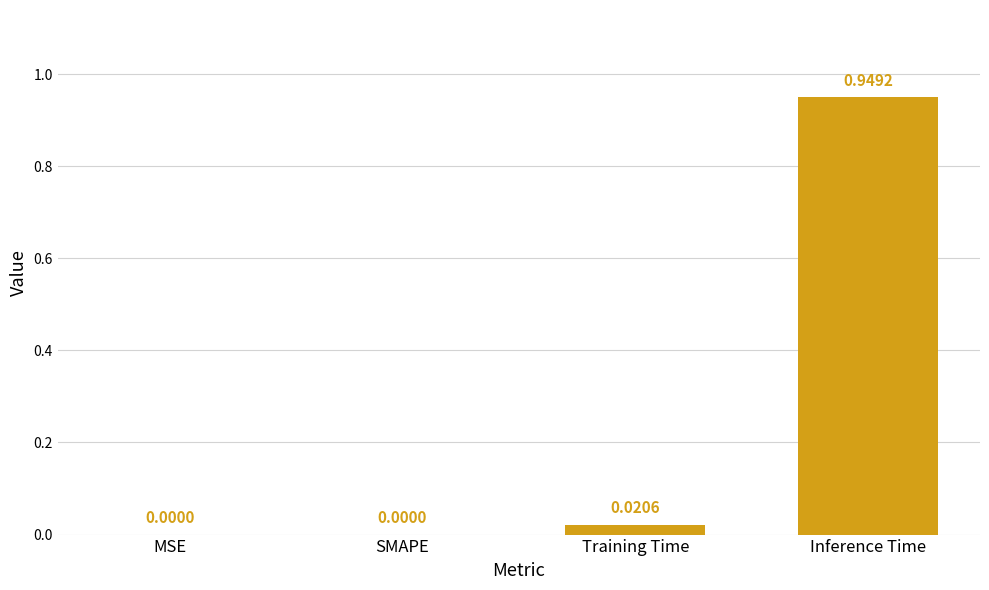

What is the sum of the values at Training Time and Inference Time?

1.0